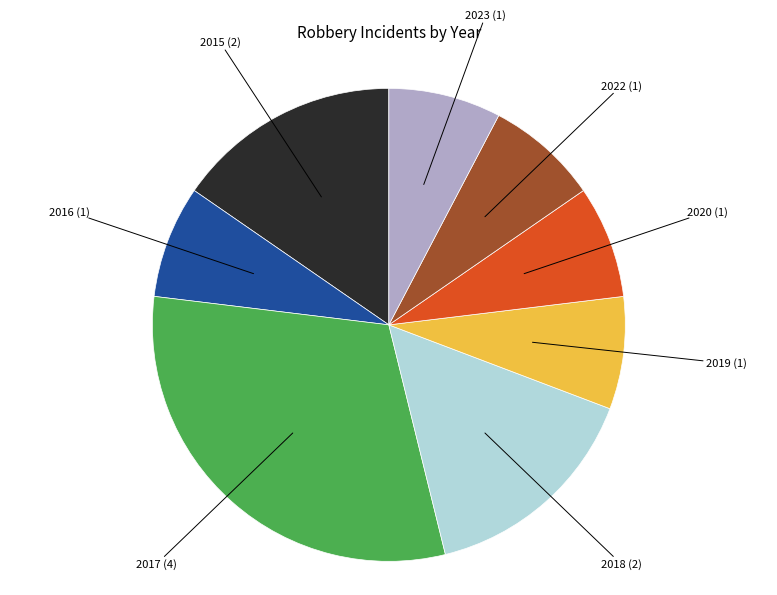

Is there a majority slice in this chart?

No